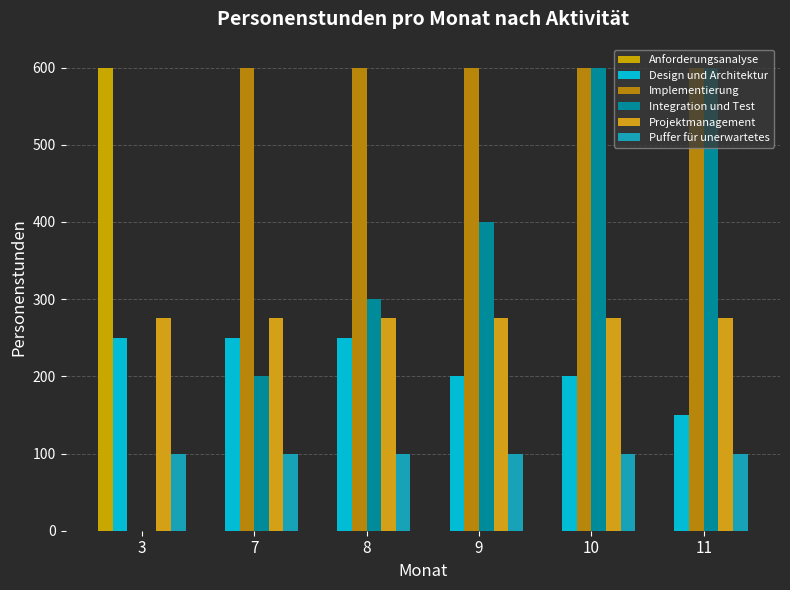

Reading left to right, transcribe all the data shown in this chart.

Anforderungsanalyse: 600	0	0	0	0	0
Design und Architektur: 250	250	250	200	200	150
Implementierung: 0	600	600	600	600	600
Integration und Test: 0	200	300	400	600	600
Projektmanagement: 275	275	275	275	275	275
Puffer für unerwartetes: 100	100	100	100	100	100